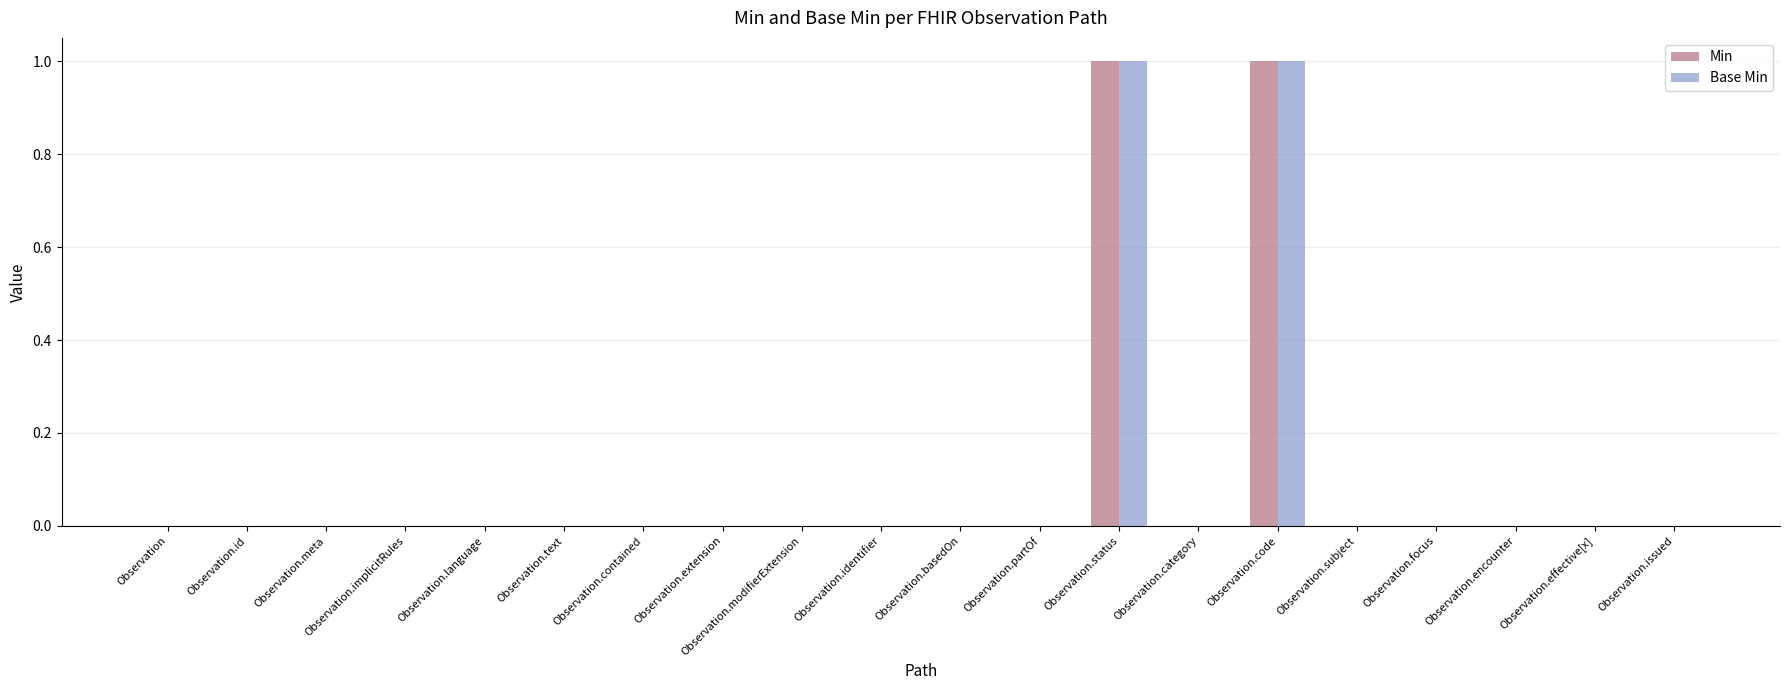

Reading left to right, extract all data points from this chart.

Min: Observation=0	Observation.id=0	Observation.meta=0	Observation.implicitRules=0	Observation.language=0	Observation.text=0	Observation.contained=0	Observation.extension=0	Observation.modifierExtension=0	Observation.identifier=0	Observation.basedOn=0	Observation.partOf=0	Observation.status=1	Observation.category=0	Observation.code=1	Observation.subject=0	Observation.focus=0	Observation.encounter=0	Observation.effective[x]=0	Observation.issued=0
Base Min: Observation=0	Observation.id=0	Observation.meta=0	Observation.implicitRules=0	Observation.language=0	Observation.text=0	Observation.contained=0	Observation.extension=0	Observation.modifierExtension=0	Observation.identifier=0	Observation.basedOn=0	Observation.partOf=0	Observation.status=1	Observation.category=0	Observation.code=1	Observation.subject=0	Observation.focus=0	Observation.encounter=0	Observation.effective[x]=0	Observation.issued=0